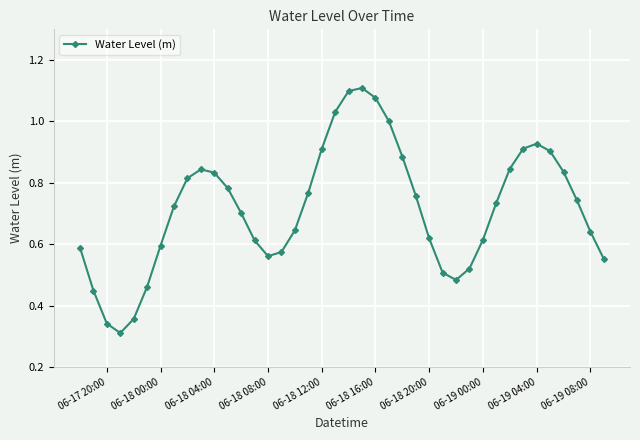

True or false: the data has more than 1 interior local peaks.

True